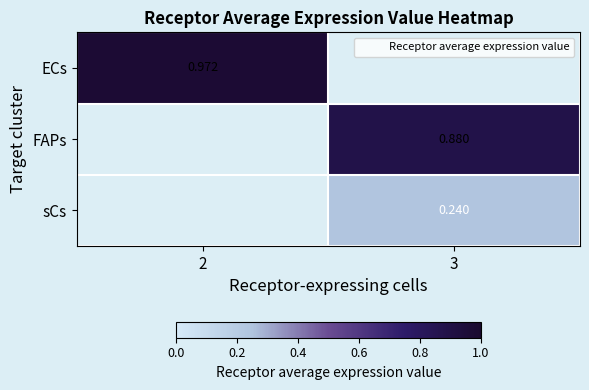

Where does the FAPs series first go above 0?

3